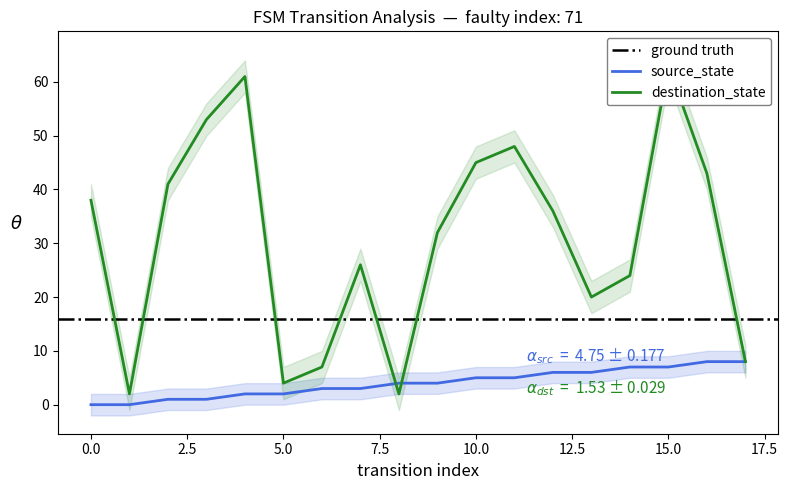

How many source_state values are between 2 and 6?

10